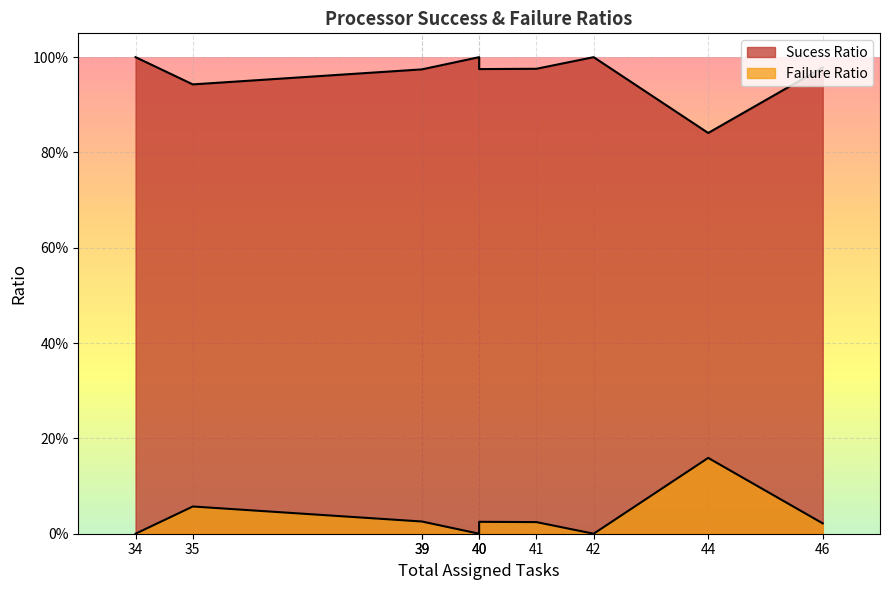

Rank the series at Processor3 from lowest to highest value.

Failure Ratio, Sucess Ratio